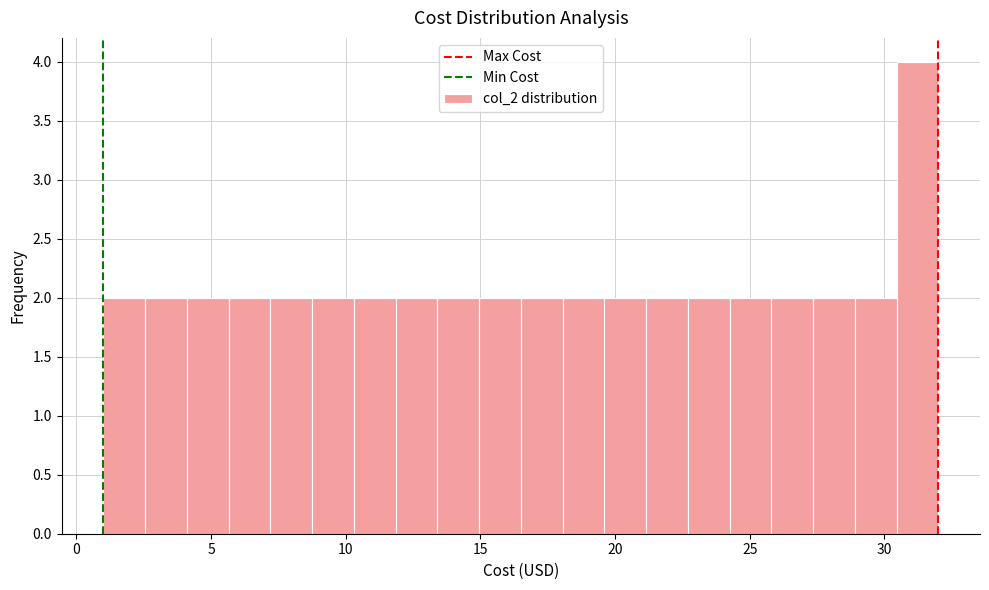

Read against the x-axis, roughly where is the centre of the tallest bar?

31.0